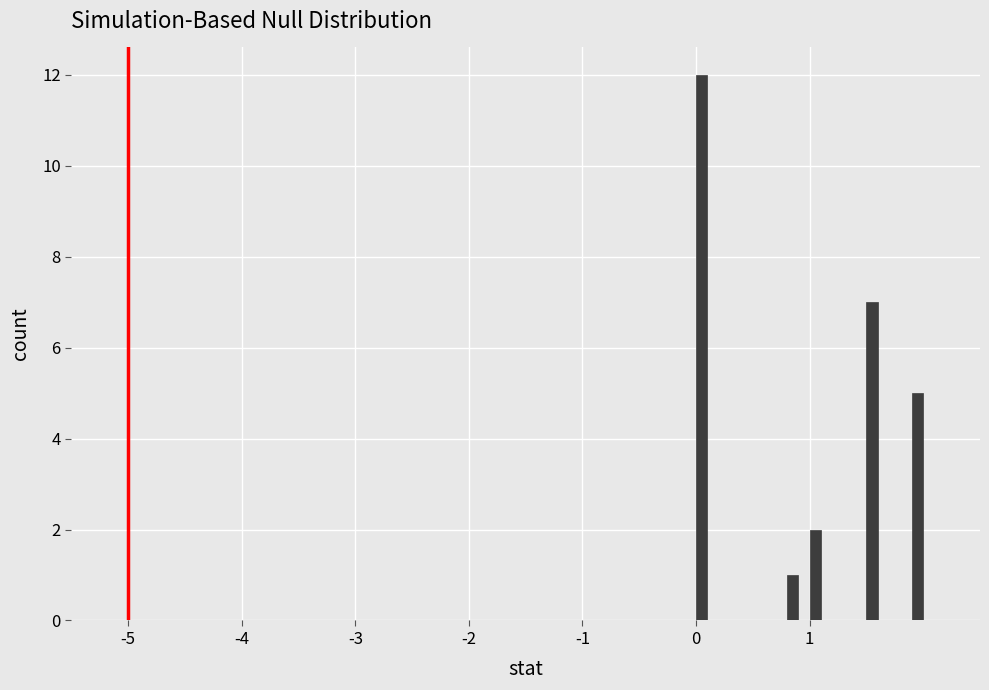

Around what value on the x-axis is the tallest bar? Give the approximate position of its centre, as read against the axis.

0.1